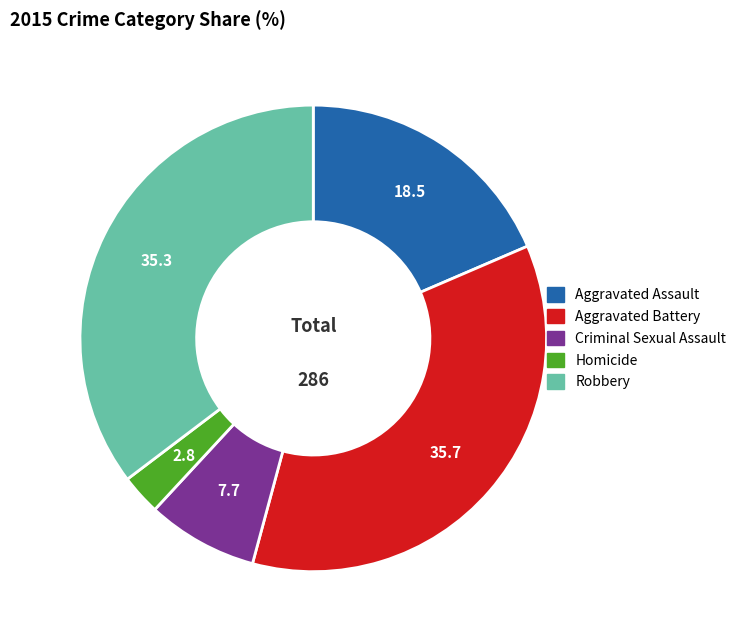

Is there any slice that represents more than half of the pie?

No